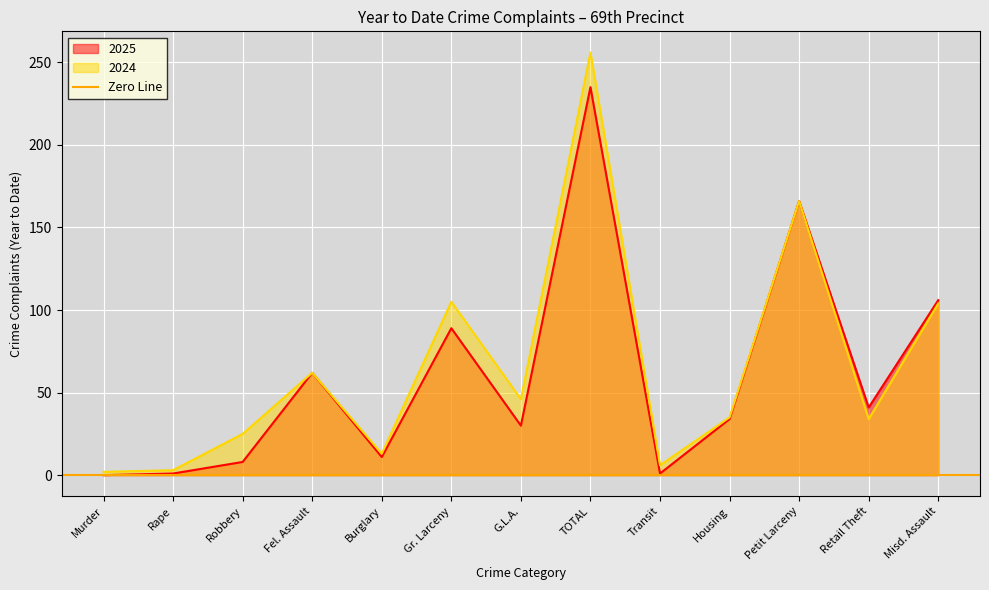

Which series changed the most between Gr. Larceny and Housing?

2024